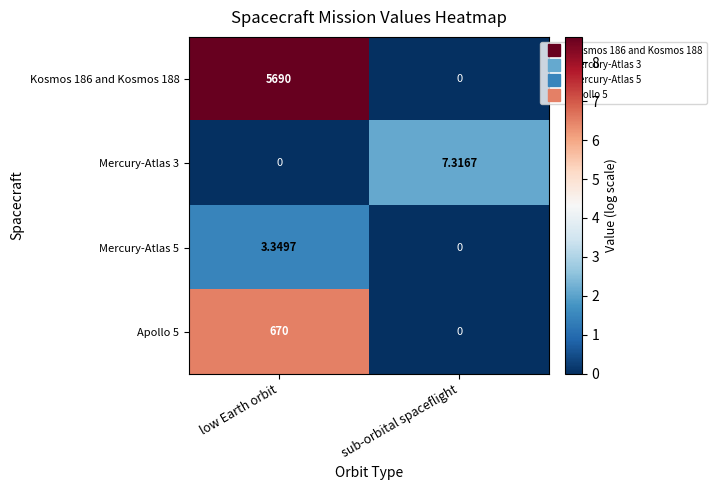

At which label does Mercury-Atlas 5 first exceed 3?

low Earth orbit